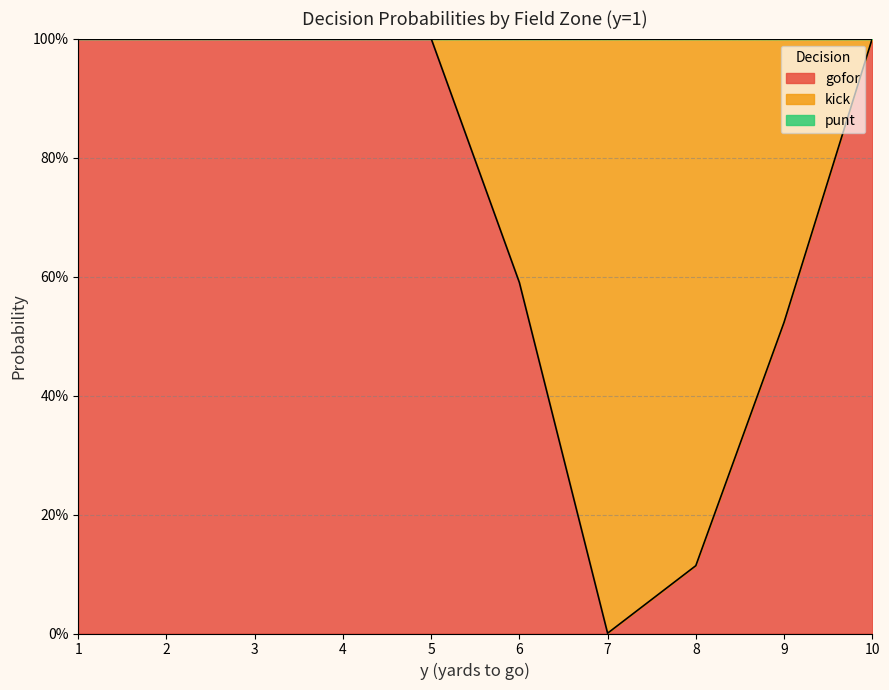

At which category is the sum across all series the highest?

1